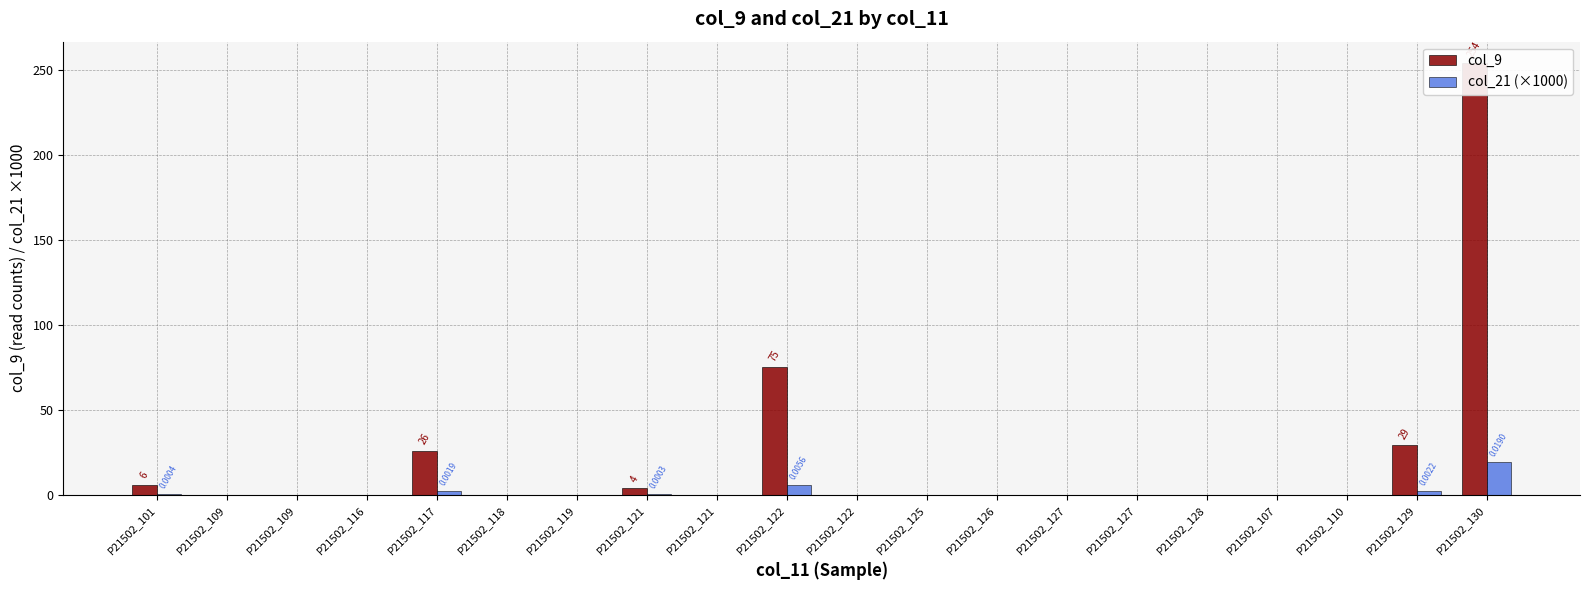

What is the difference between the second highest and minimum values in the col_9 series?

75.0